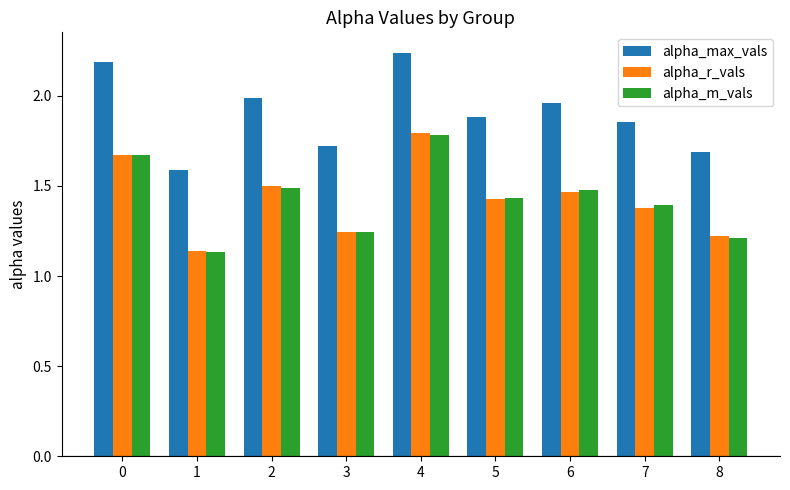

Which category has the highest value across all series?

4